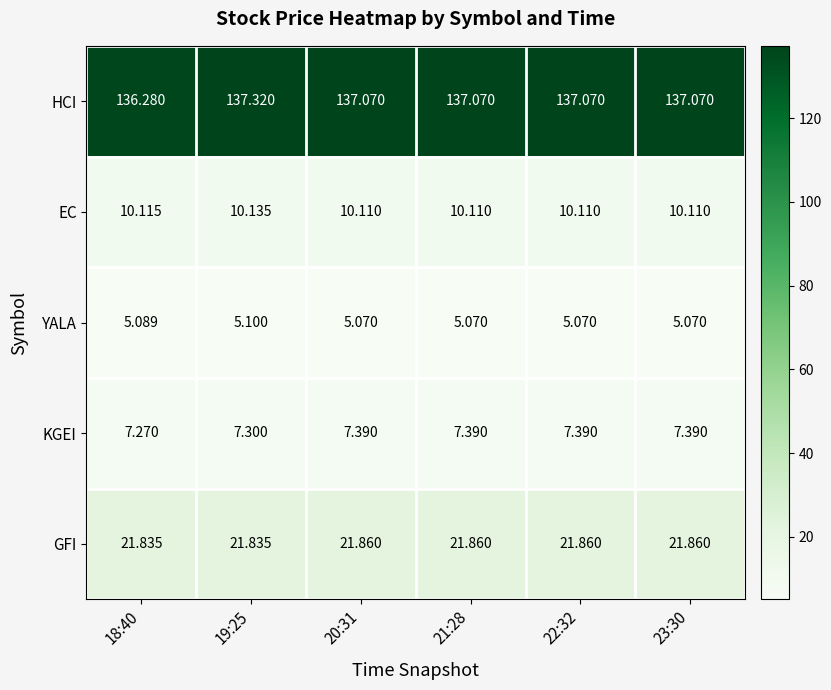

Which series has the largest total across all categories?

HCI